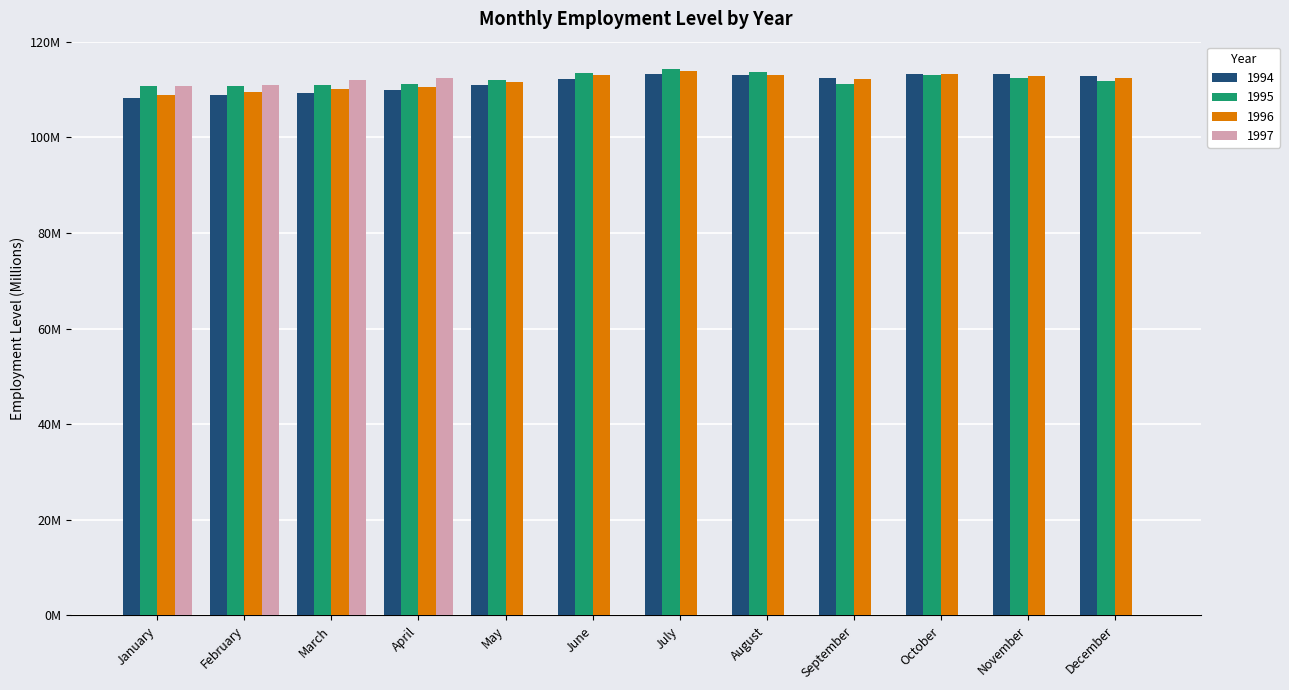

At which label does 1995 first exceed 112?

May